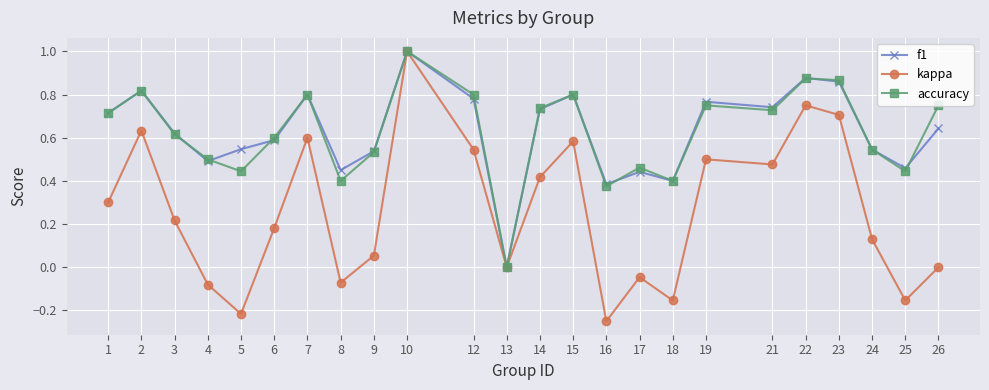

At which category is the sum across all series the highest?

10